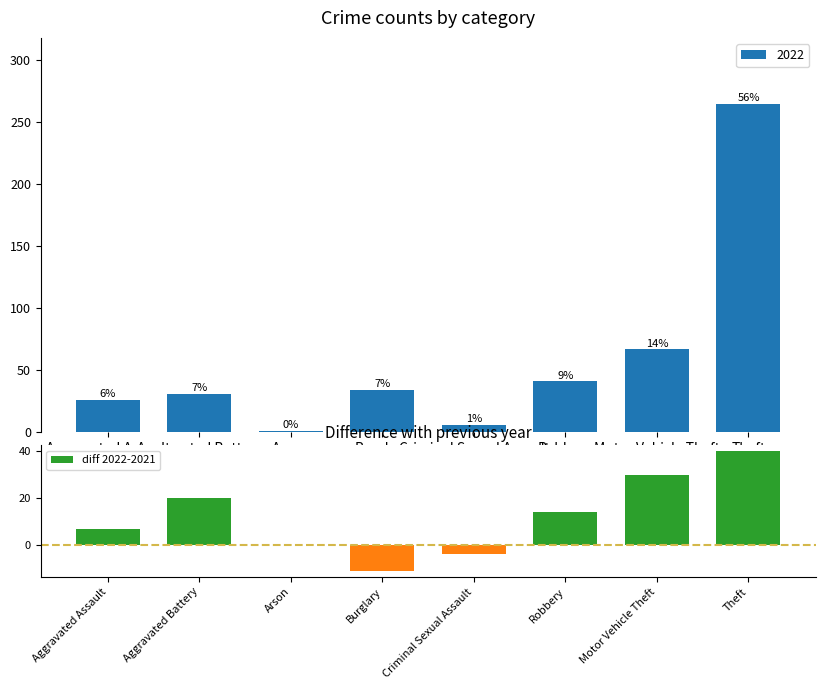

Which category has the highest value in the diff 2022-2021 series?

Theft